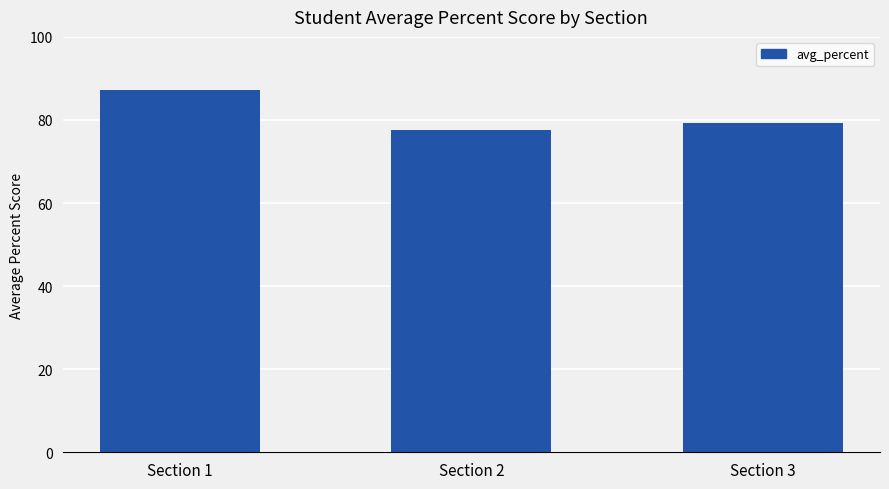

What is the approximate value at Section 1?

87.2